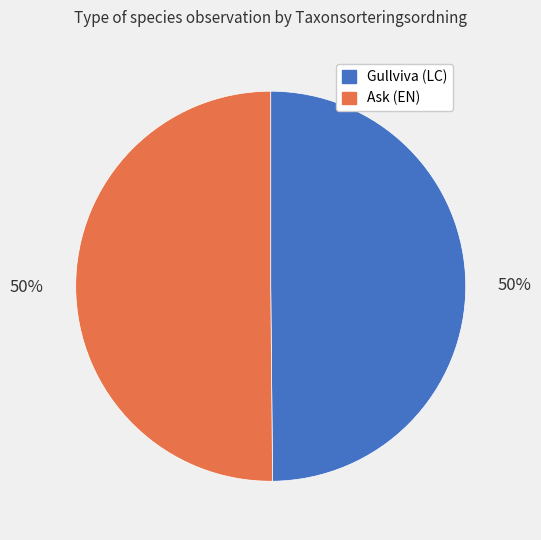

Approximately how many times larger is the value at Ask (EN) compared to Gullviva (LC)?

1.0